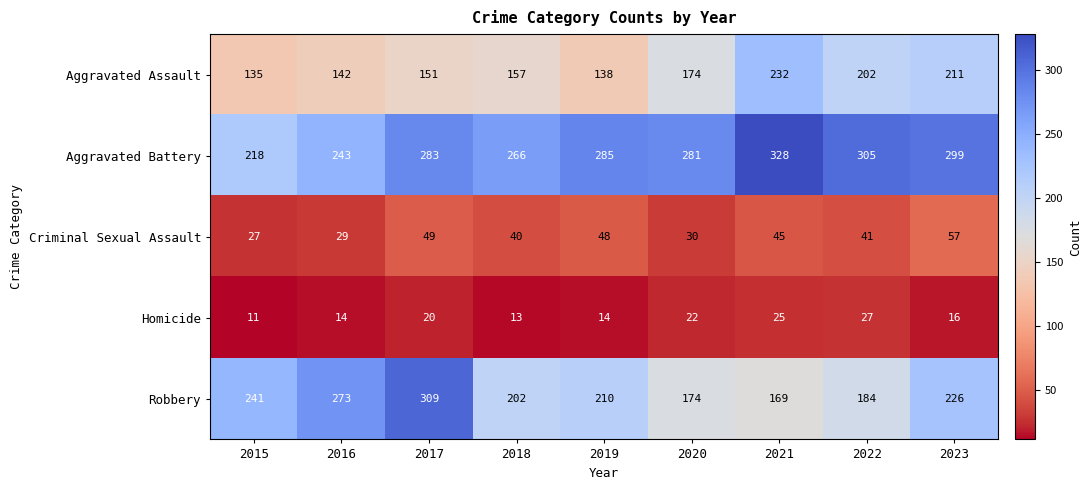

Is it true that Criminal Sexual Assault equals 31 at 2021?

False